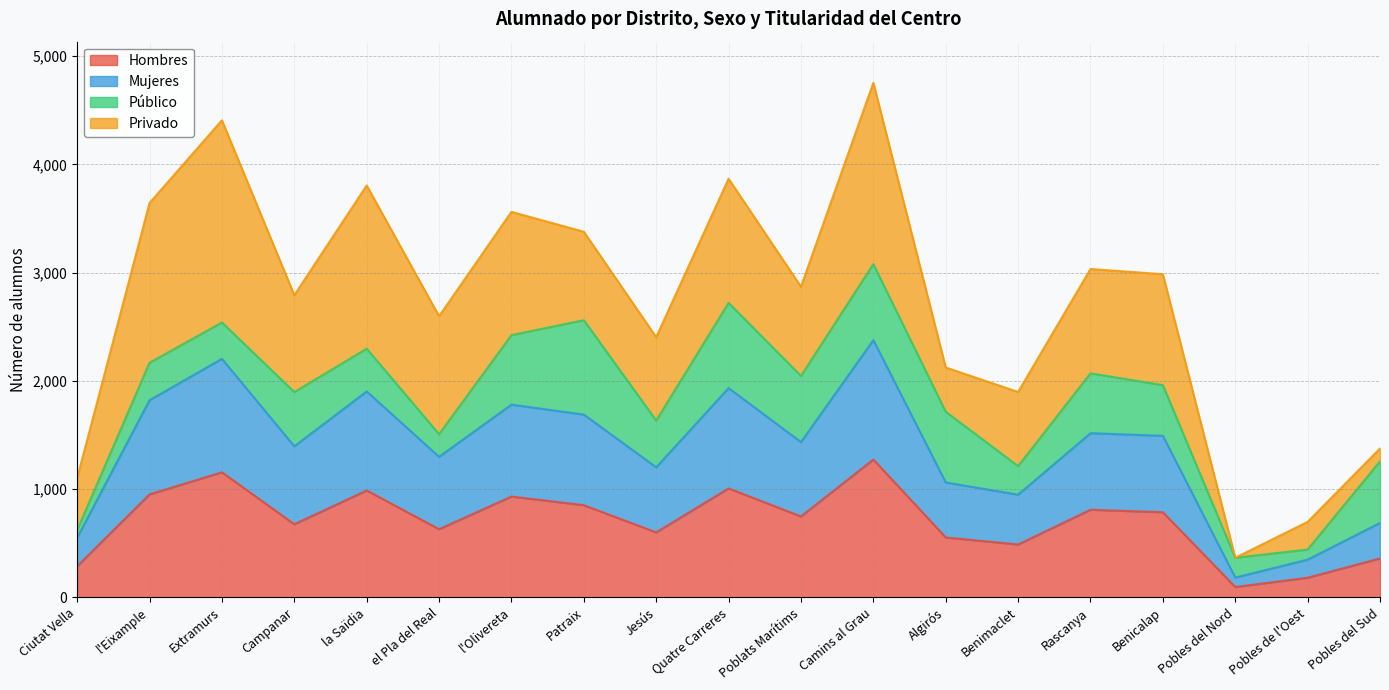

Does the chart have visible grid lines?

Yes